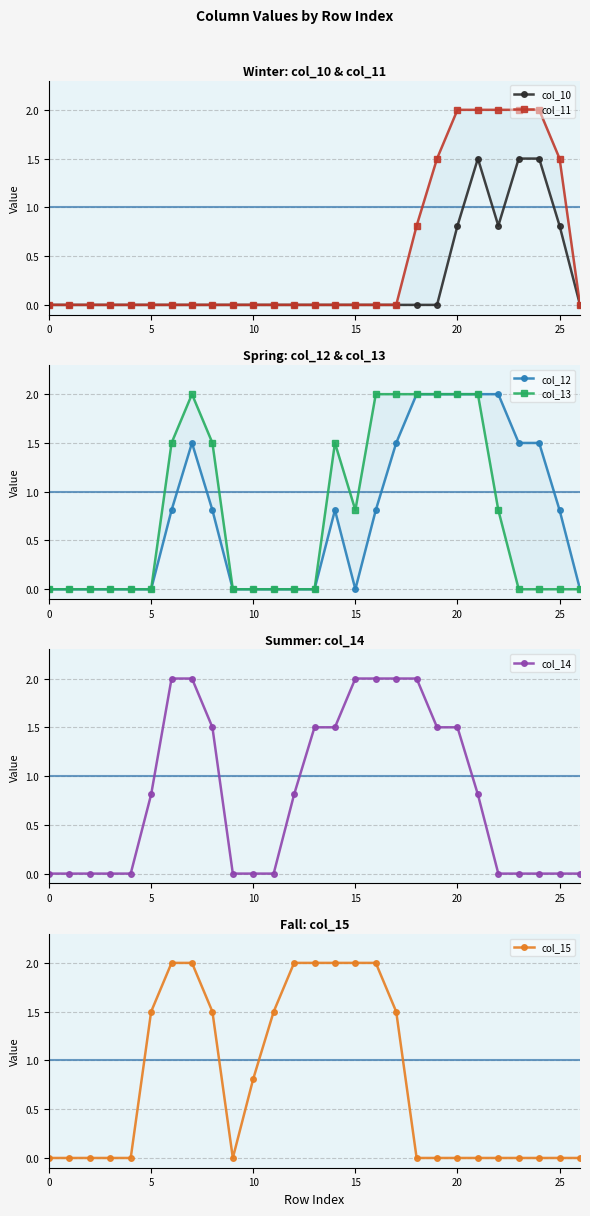

What is the highest value of the col_14 series?

2.0